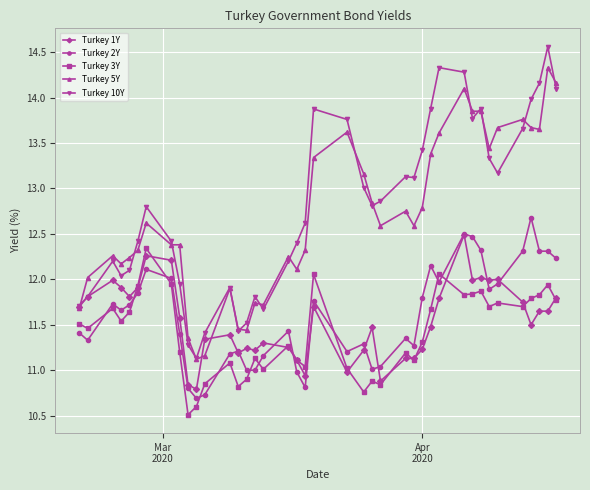

What is the sum of all Turkey 1Y values?

461.6